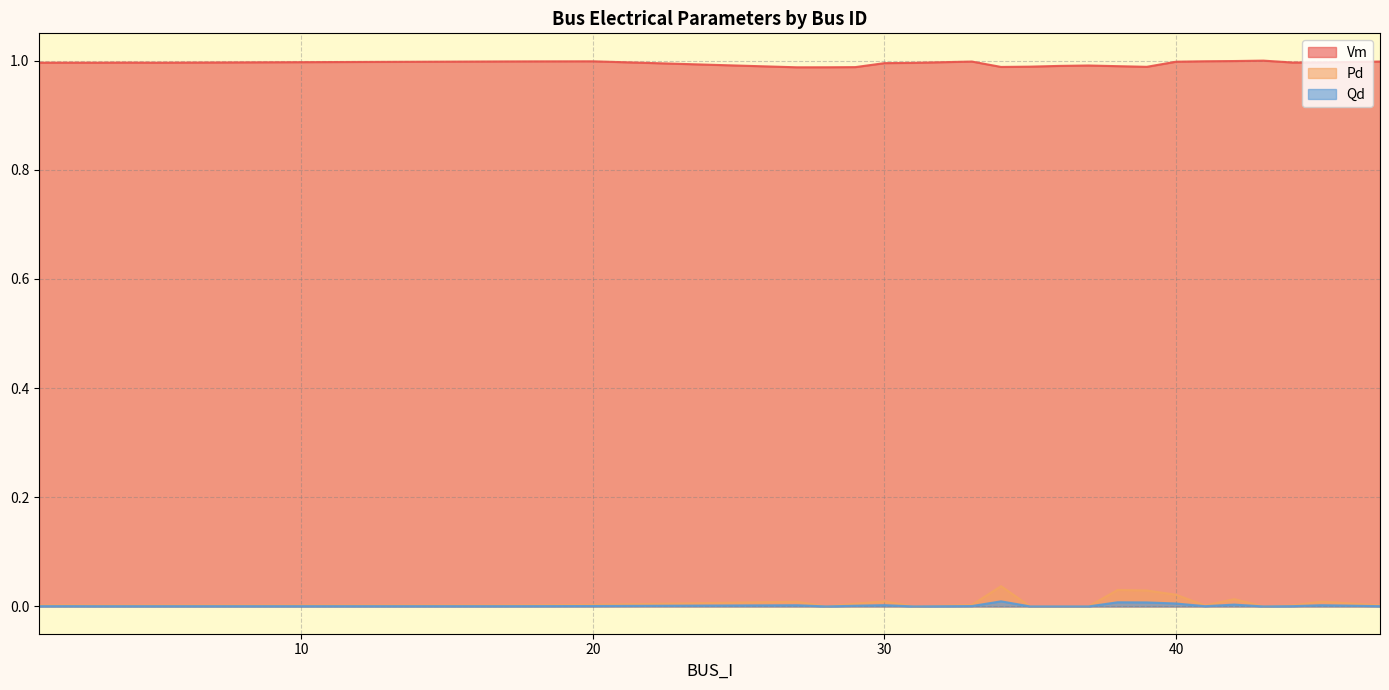

Which series has the largest total across all categories?

Vm